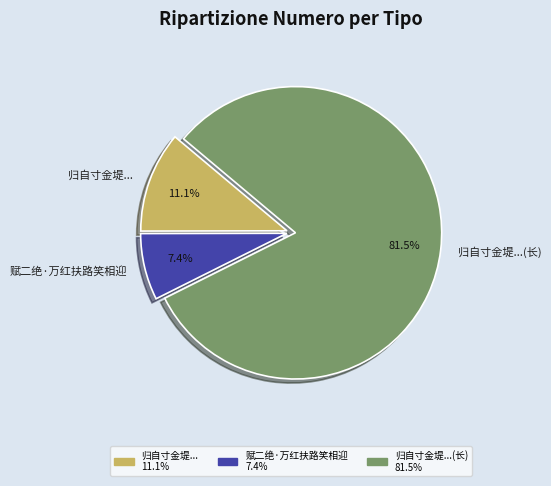

Which category accounts for the majority?

归自寸金堤...(长)